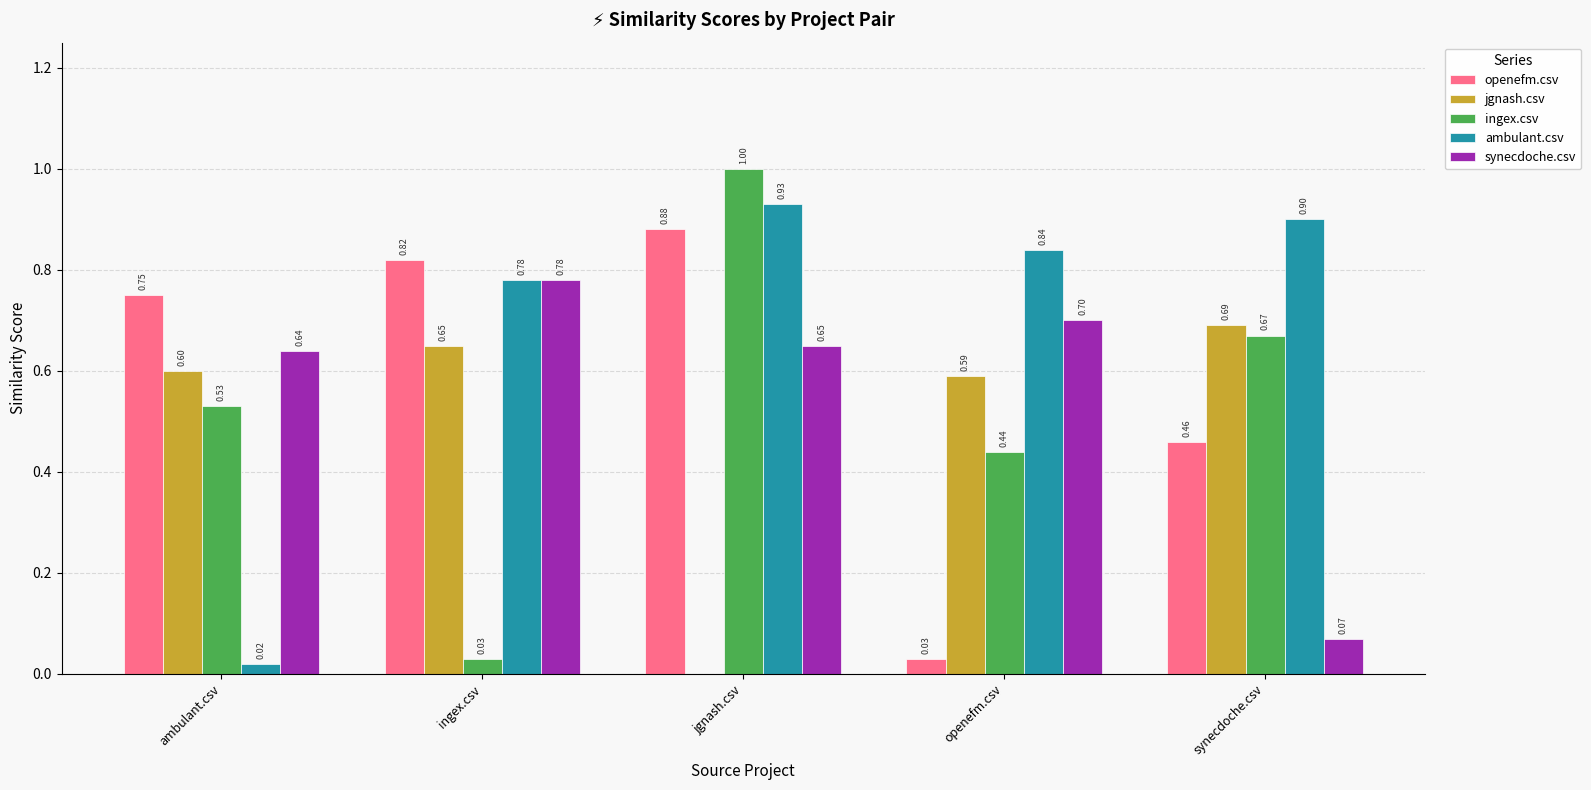

Which series changed the most between ambulant.csv and jgnash.csv?

ambulant.csv